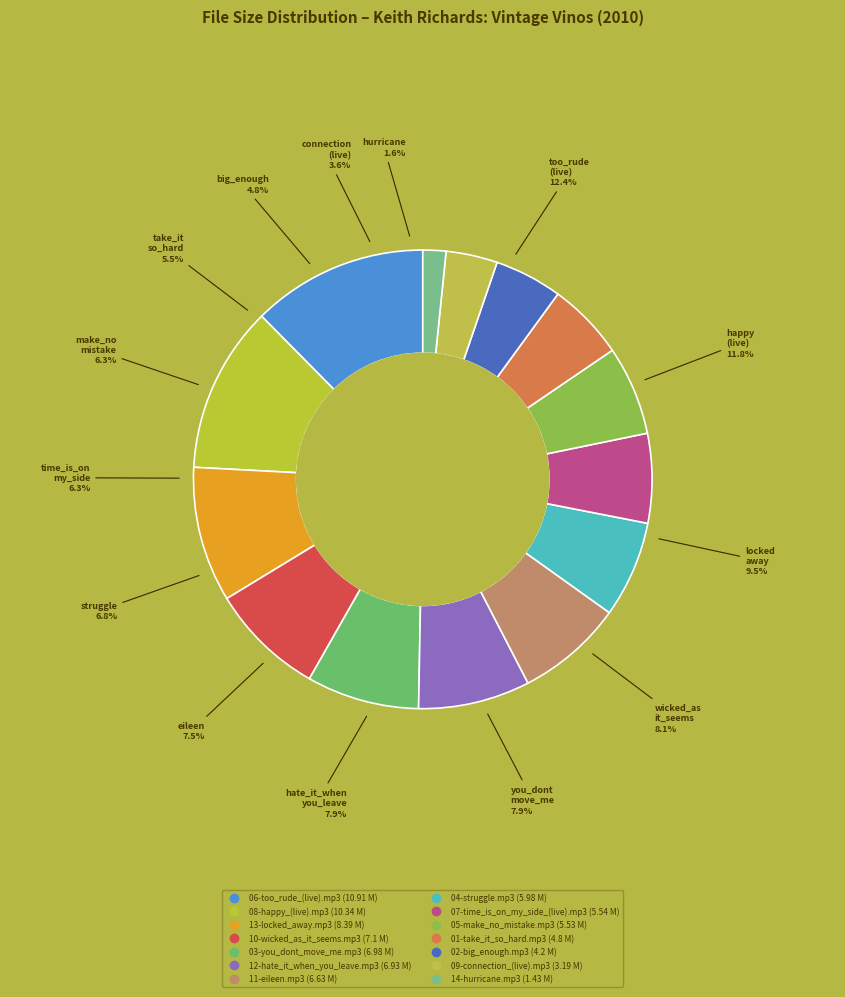

To the nearest percent, what is the difference between the 08-happy_(live).mp3 and 07-time_is_on_my_side_(live).mp3 slice percentages?

5%